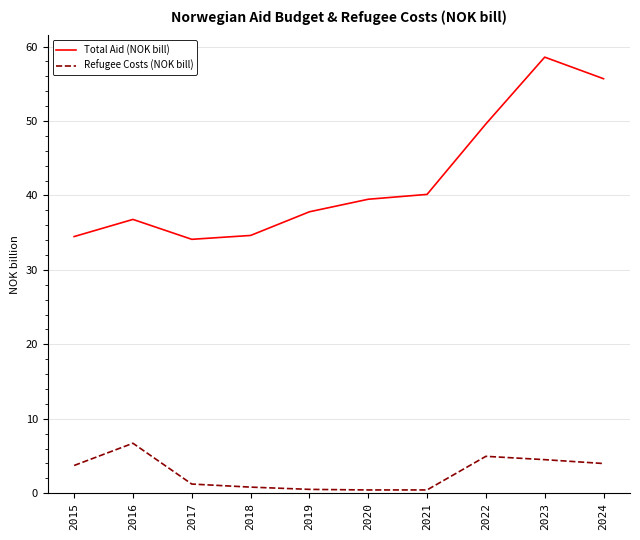

True or false: Refugee Costs (NOK bill) and Total Aid (NOK bill) intersect in this chart.

False